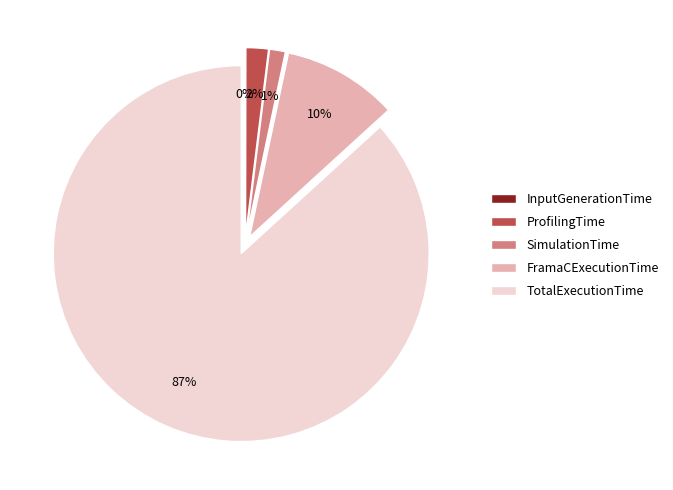

Between TotalExecutionTime and FramaCExecutionTime, which is larger?

TotalExecutionTime